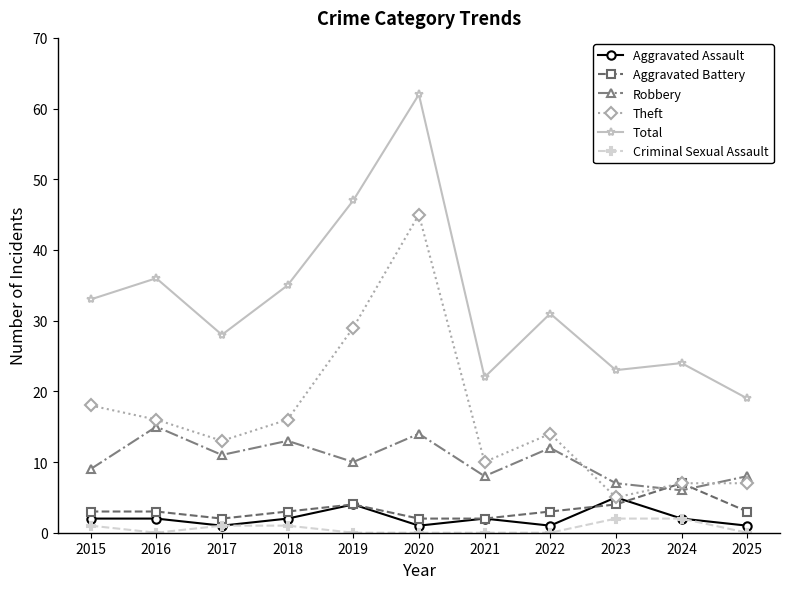

True or false: Robbery and Criminal Sexual Assault intersect in this chart.

False